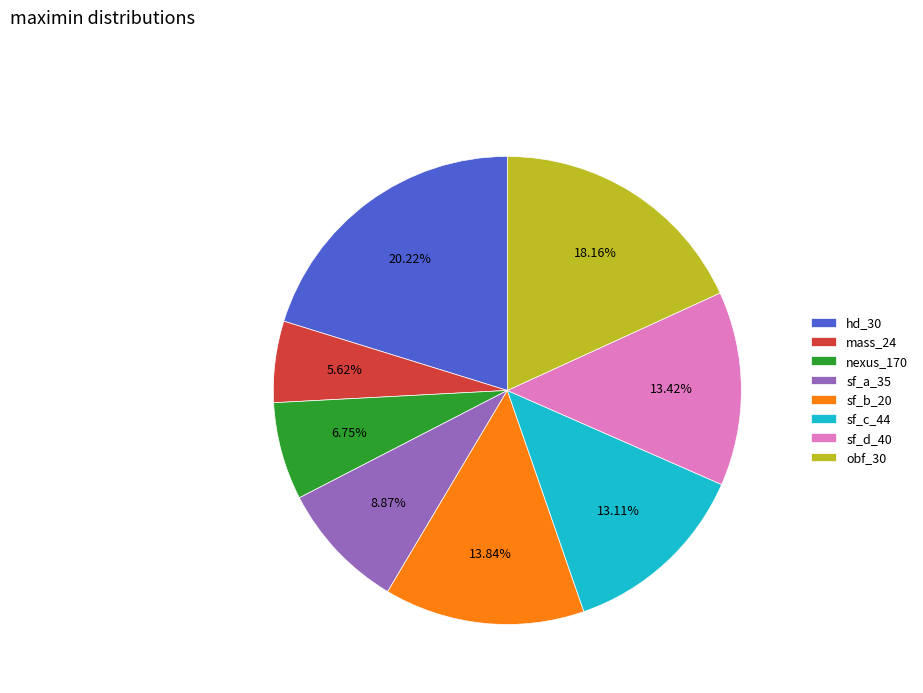

Is it true that sf_c_44 is 24% of the pie?

False